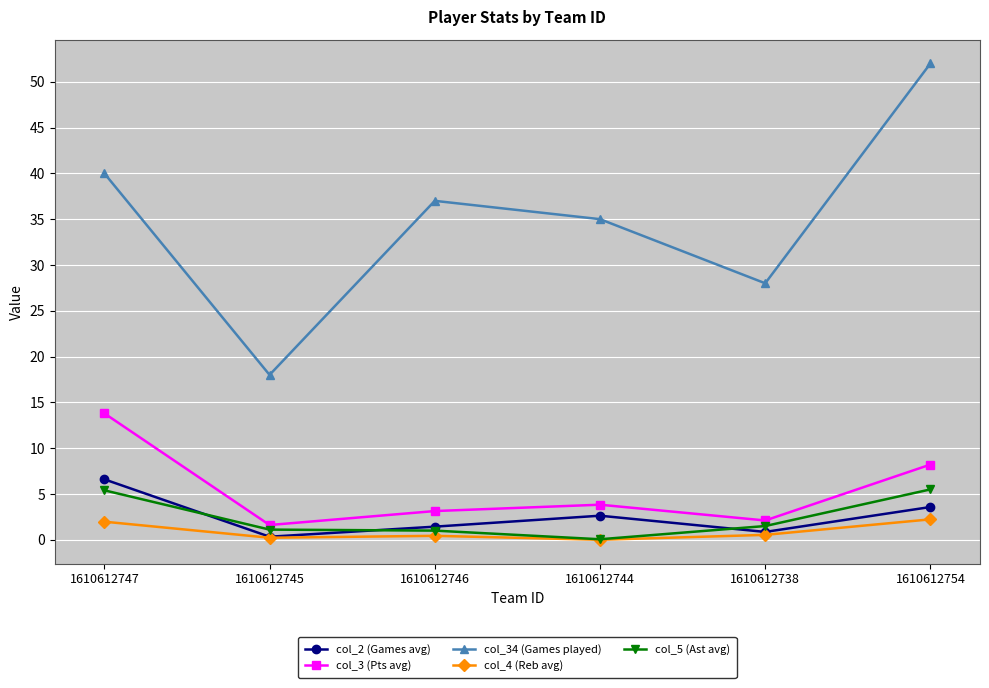

Is this an area chart (filled region under the line)?

No